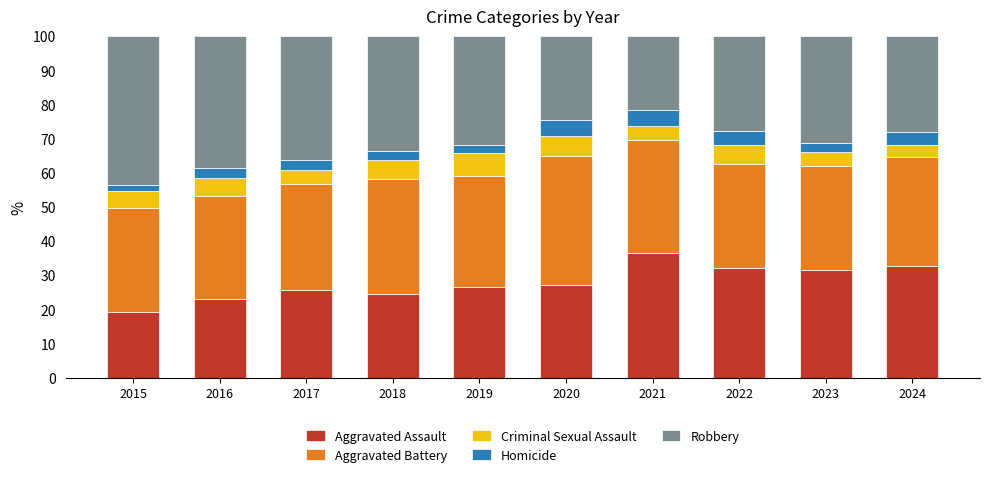

What is the total value across all series at 2016?

100.0